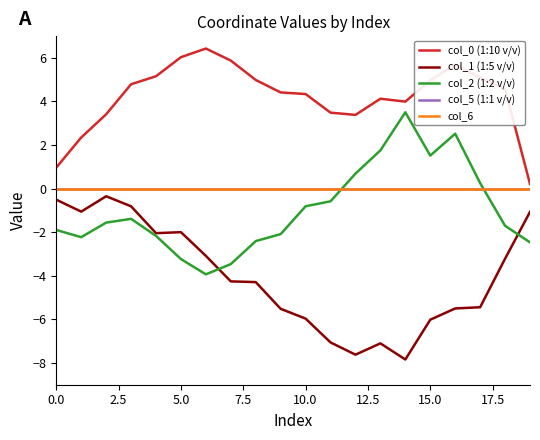

Does the chart display data point markers on the line(s)?

No